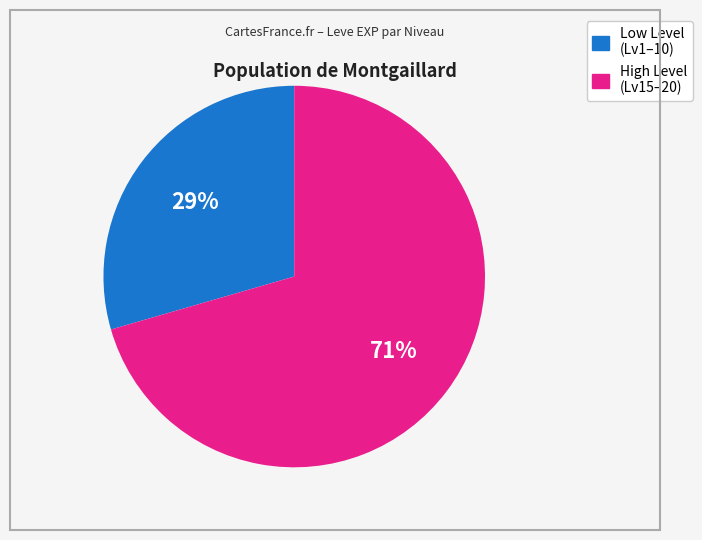

Is there a majority slice in this chart?

Yes